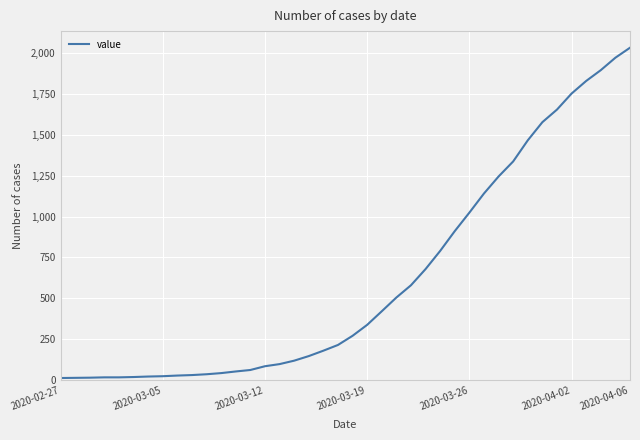

What is the maximum value shown in the chart?

2032